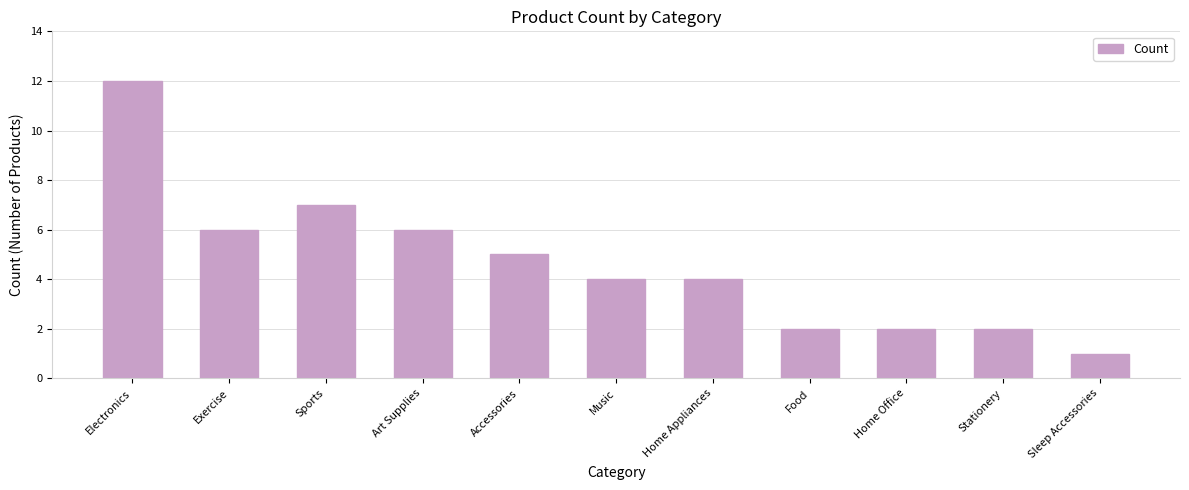

What is the label of the 11th bar from the left?

Sleep Accessories